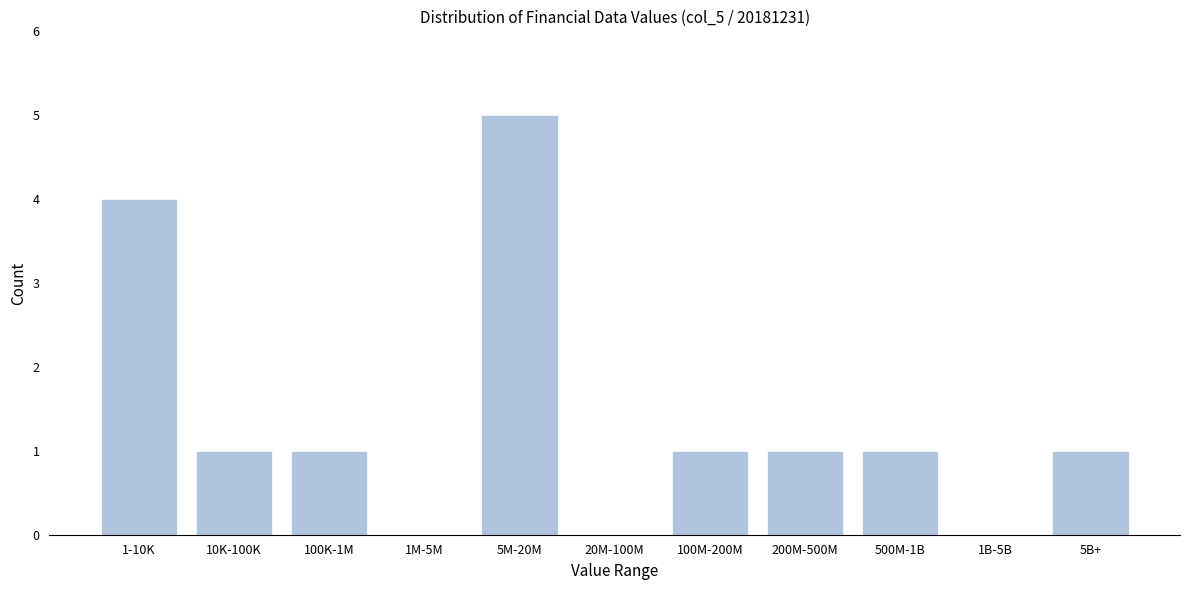

Reading left to right, what are all the values shown in this chart?

1-10K=4	10K-100K=1	100K-1M=1	1M-5M=0	5M-20M=5	20M-100M=0	100M-200M=1	200M-500M=1	500M-1B=1	1B-5B=0	5B+=1